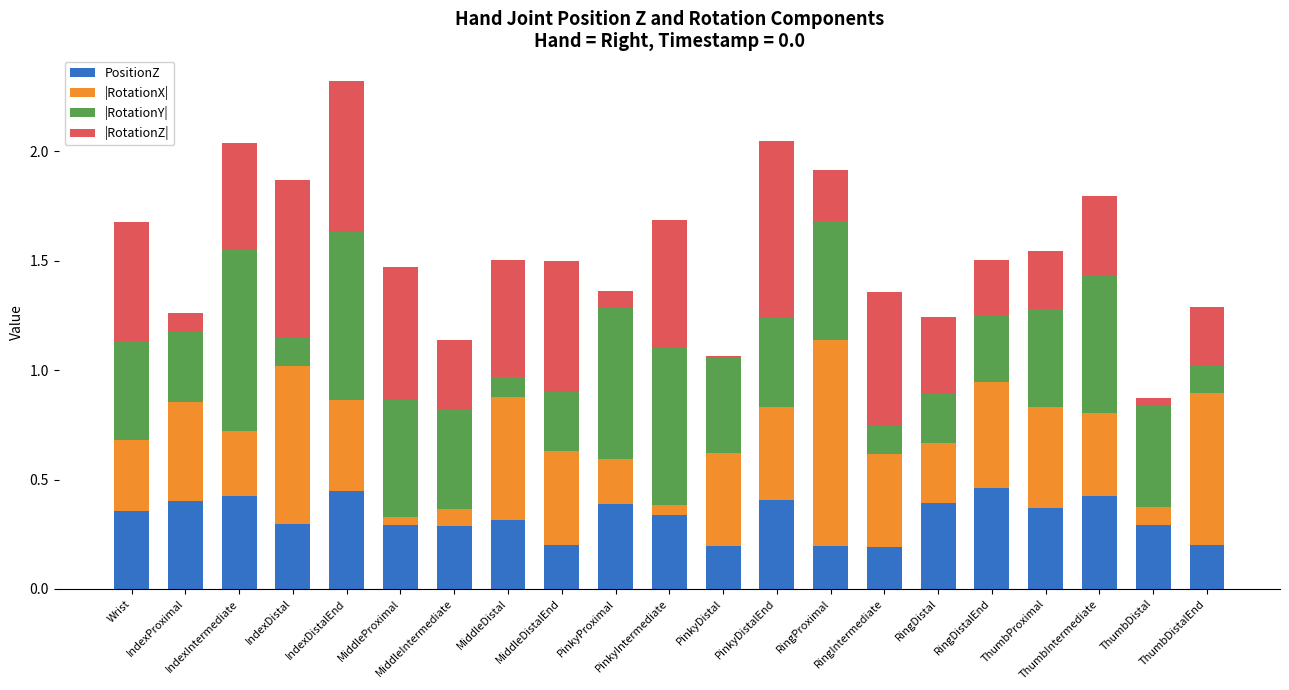

Does the chart contain stacked bars?

Yes